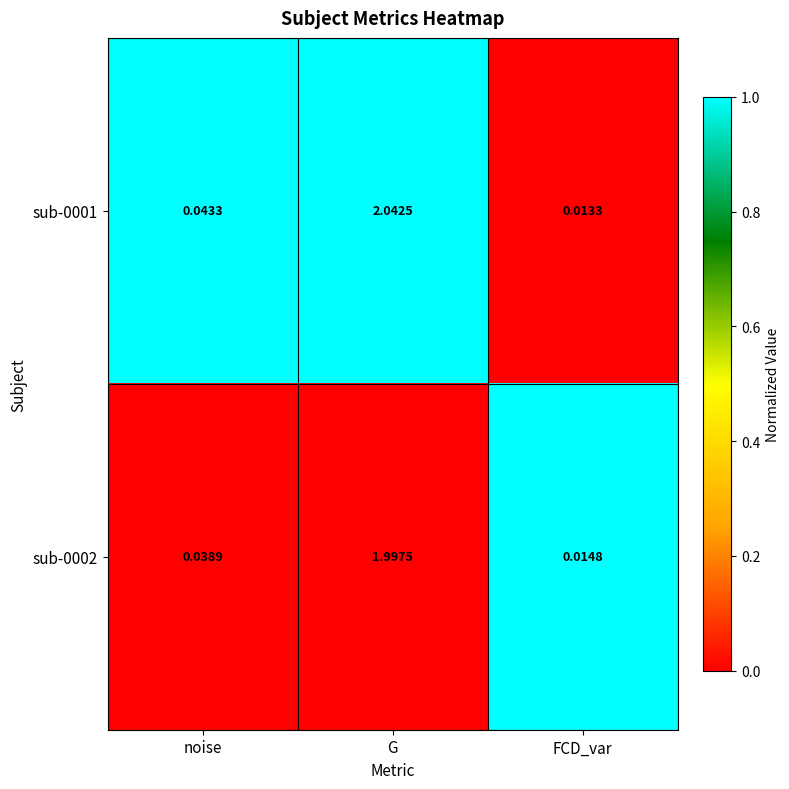

At which category is the sum across all series the highest?

G